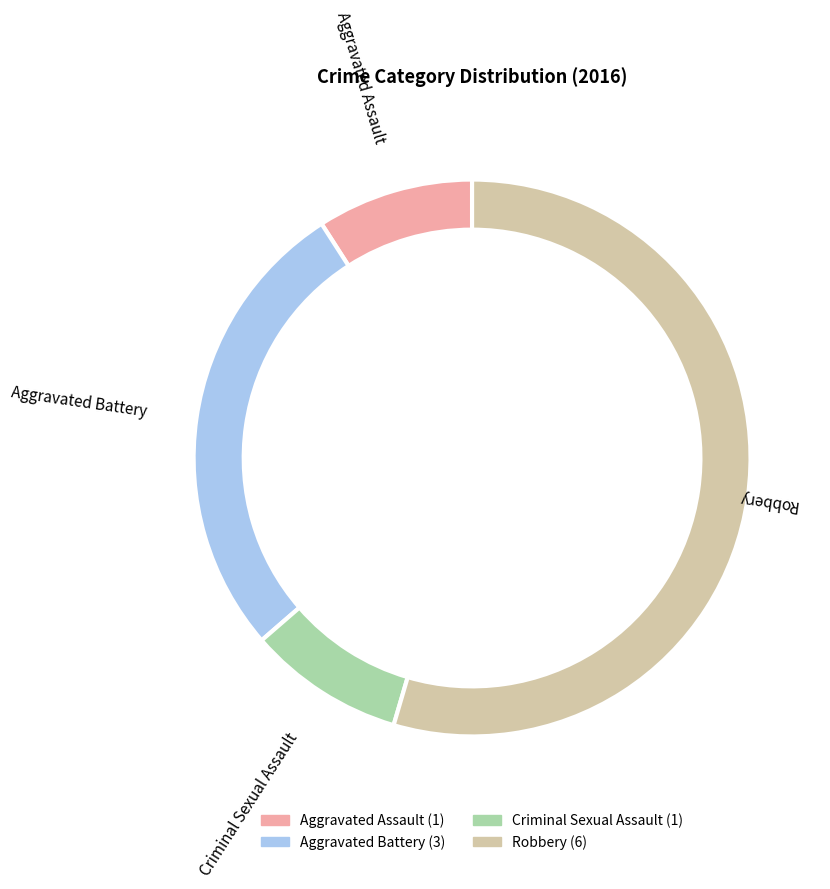

Which slice is the largest?

Robbery